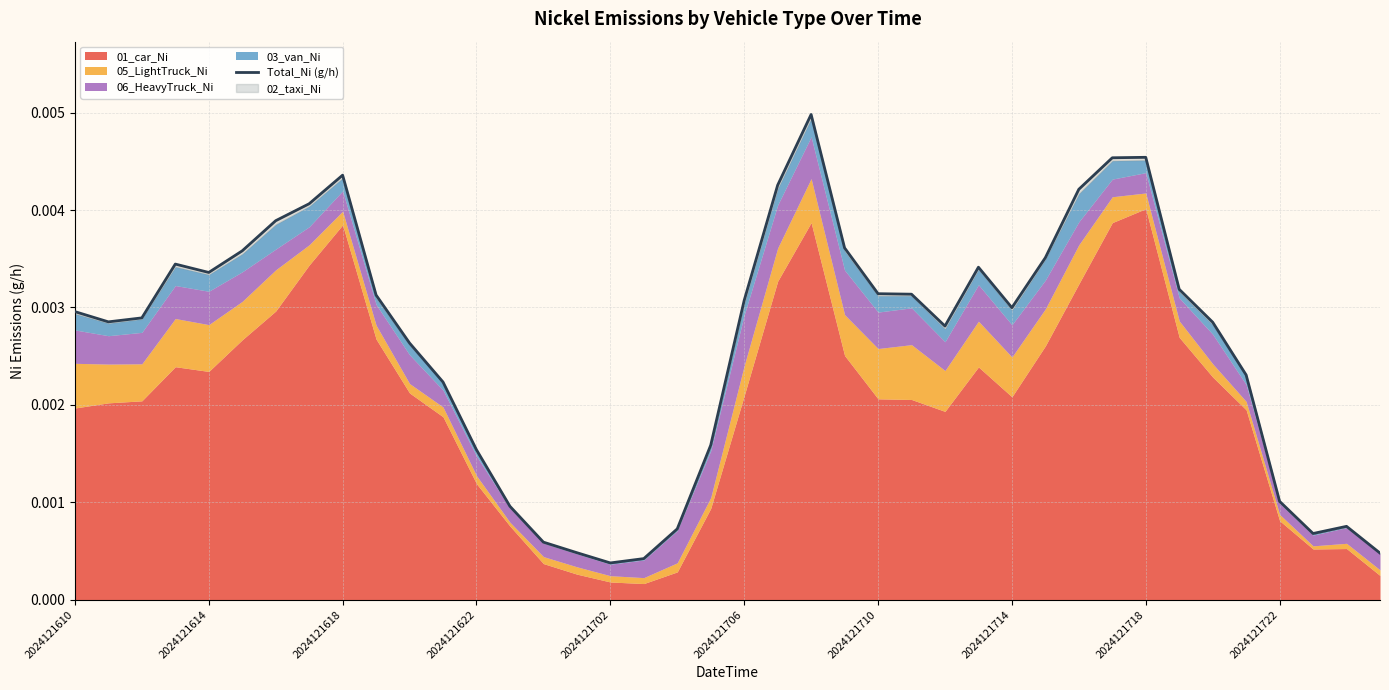

Which has a higher value, 2024121706 or 29?

2024121706